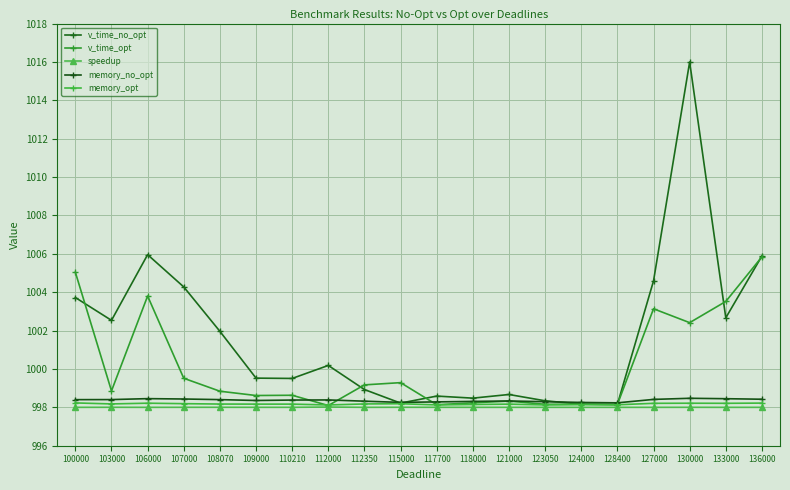

Where is the first local maximum for v_time_no_opt?

106000